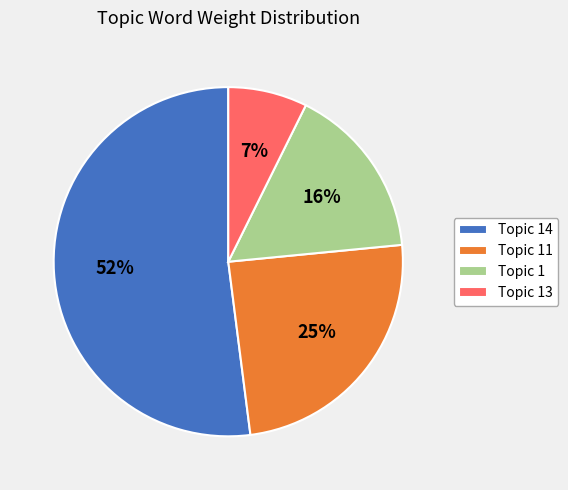

To the nearest percent, what percentage of the pie is Topic 14?

52%